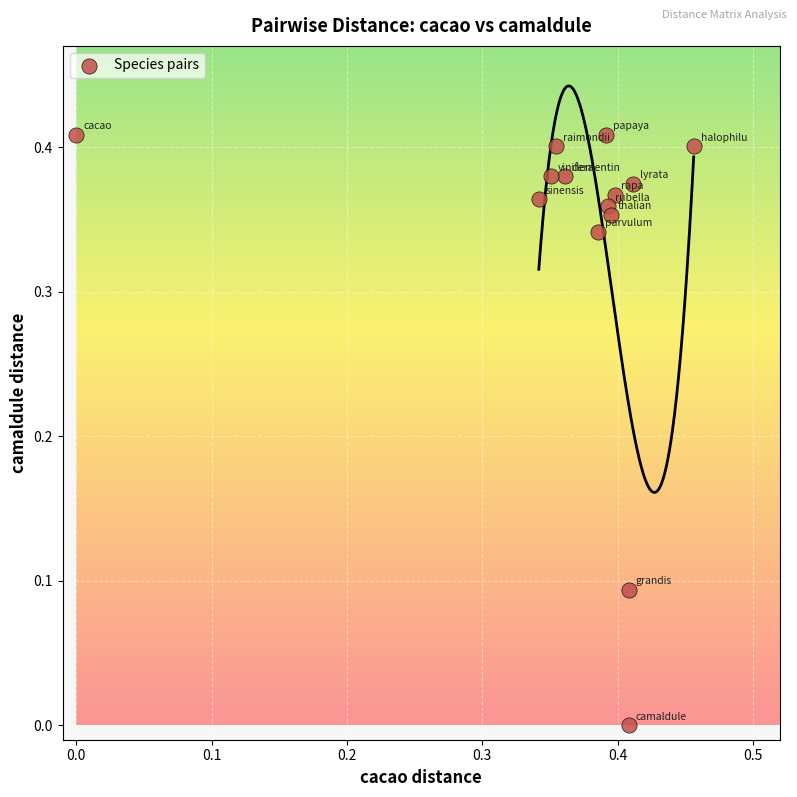

What is the range of X values (max minus min)?

0.5